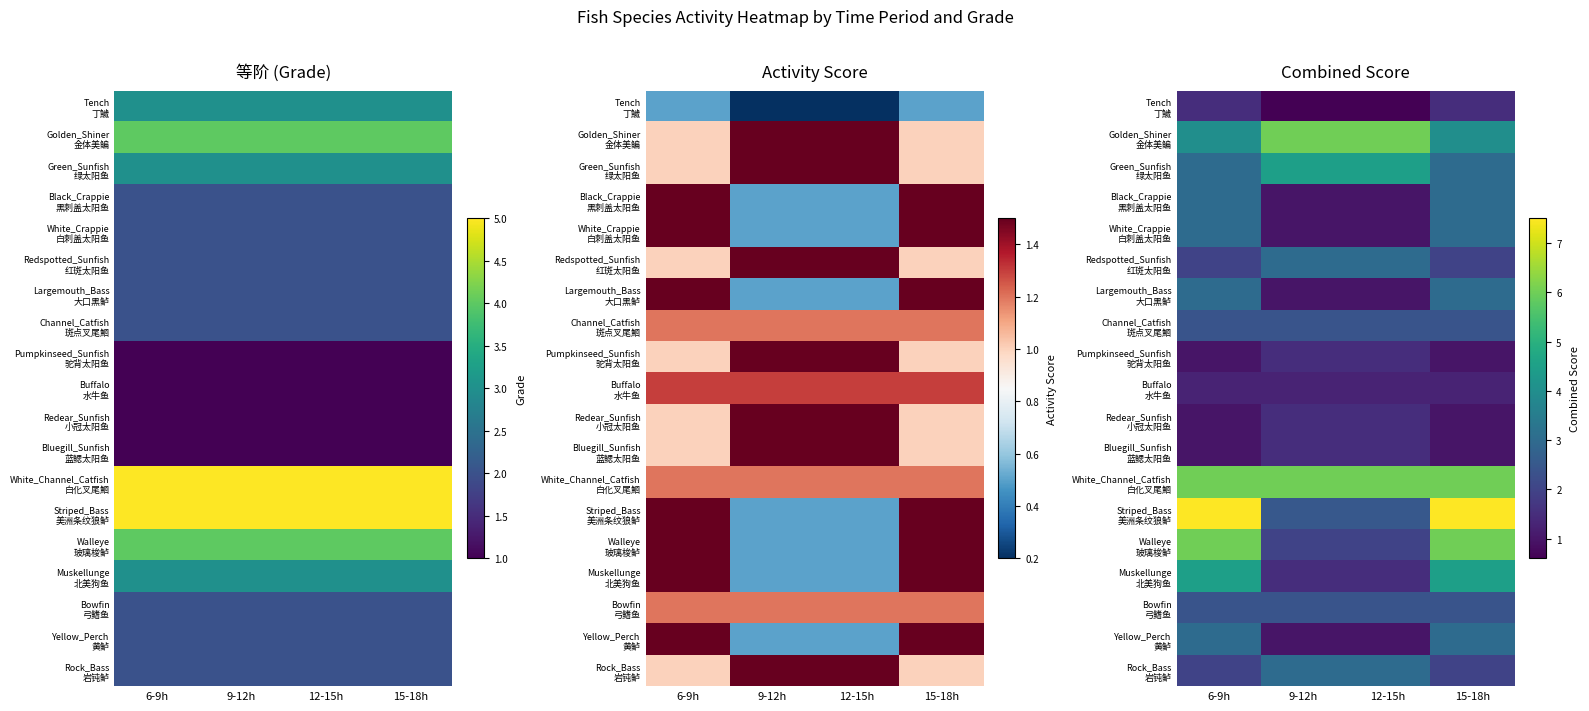

Which series changed the most between 6-9h and 15-18h?

Tench 丁鱥